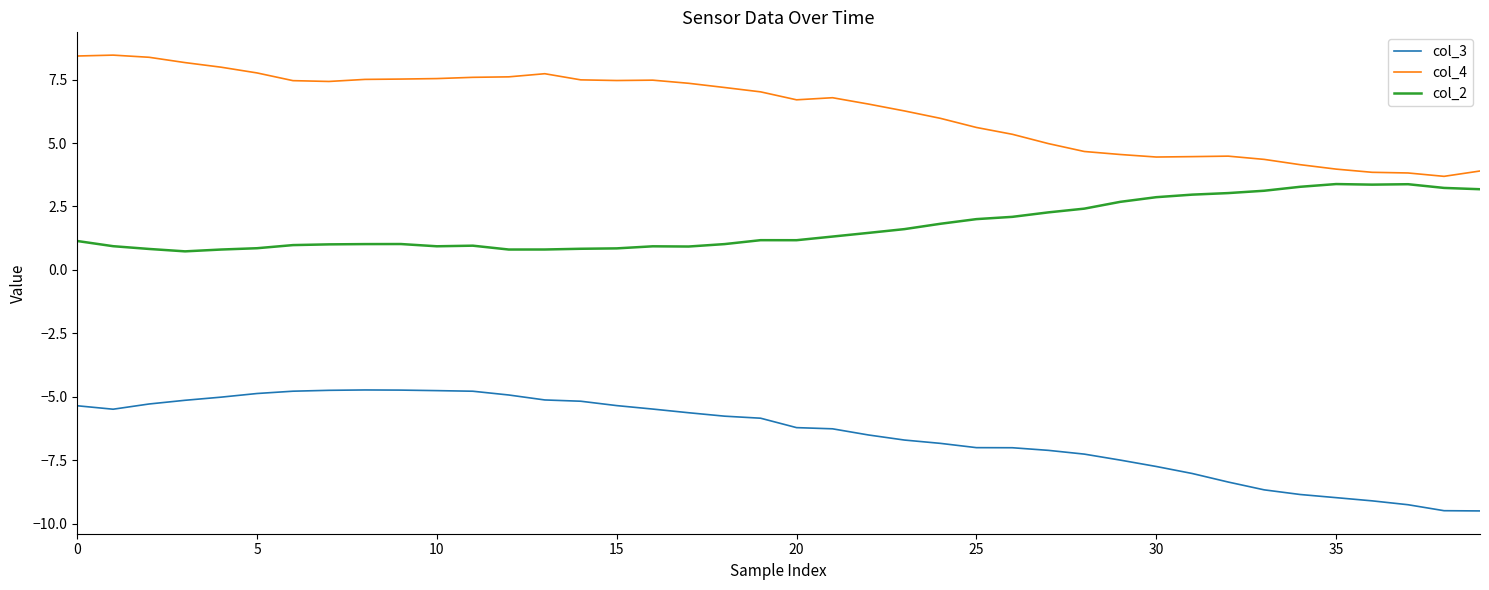

Which series has the largest total across all categories?

col_4